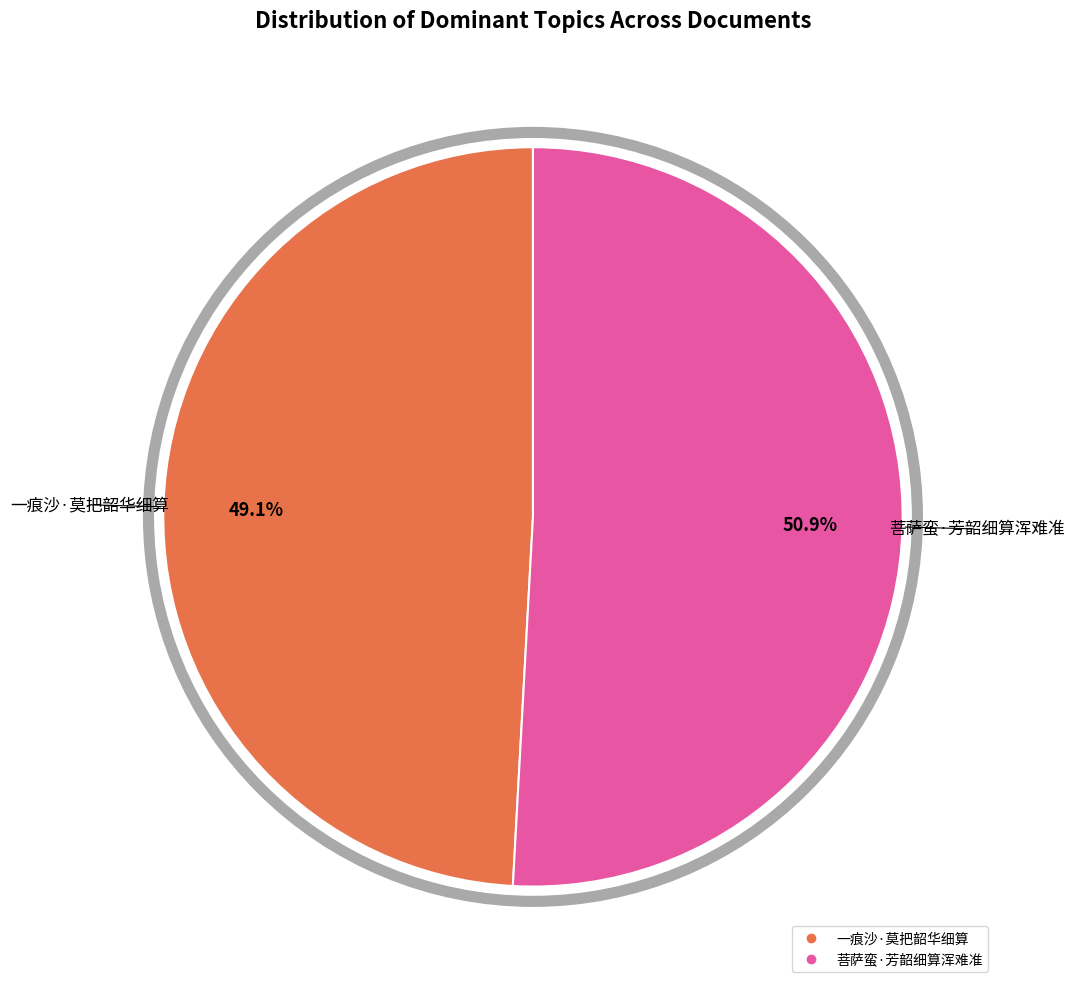

To the nearest percent, what is the difference between the largest and smallest slice percentages?

2%